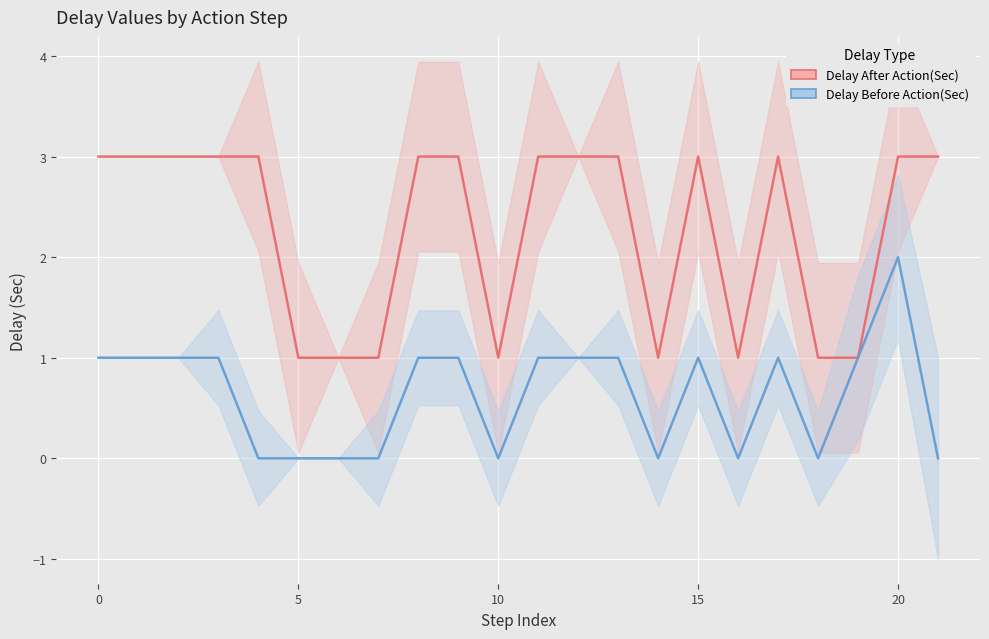

At which category does Delay Before Action(Sec) reach its first local valley?

10